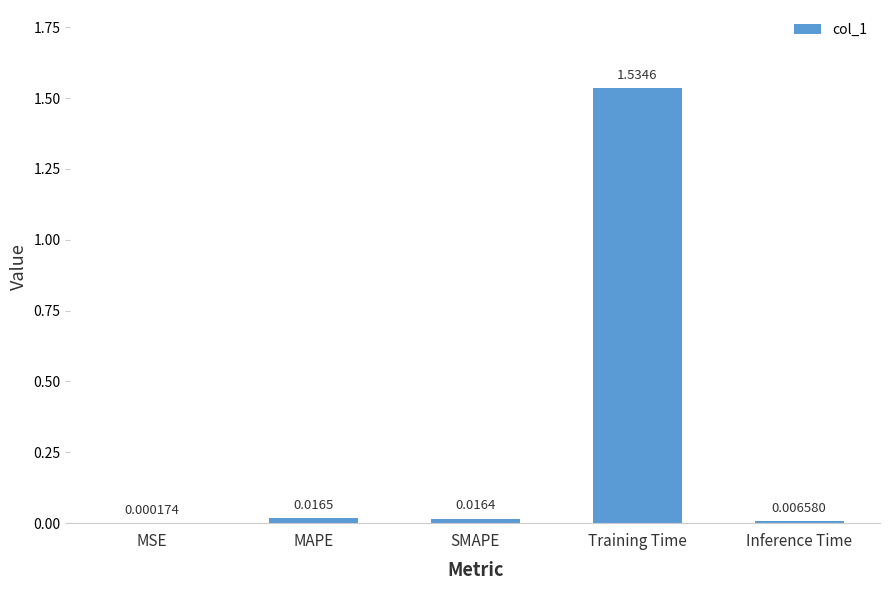

What is the change in value from MSE to Training Time?

+1.5